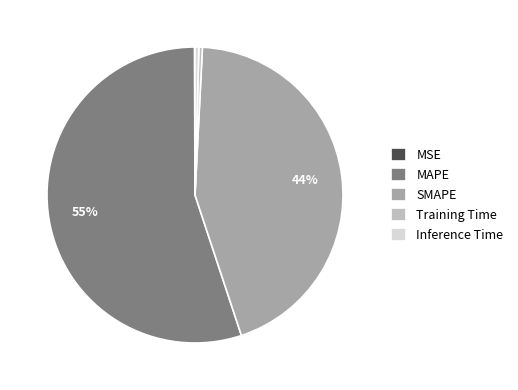

Which has a higher value, MAPE or Training Time?

MAPE